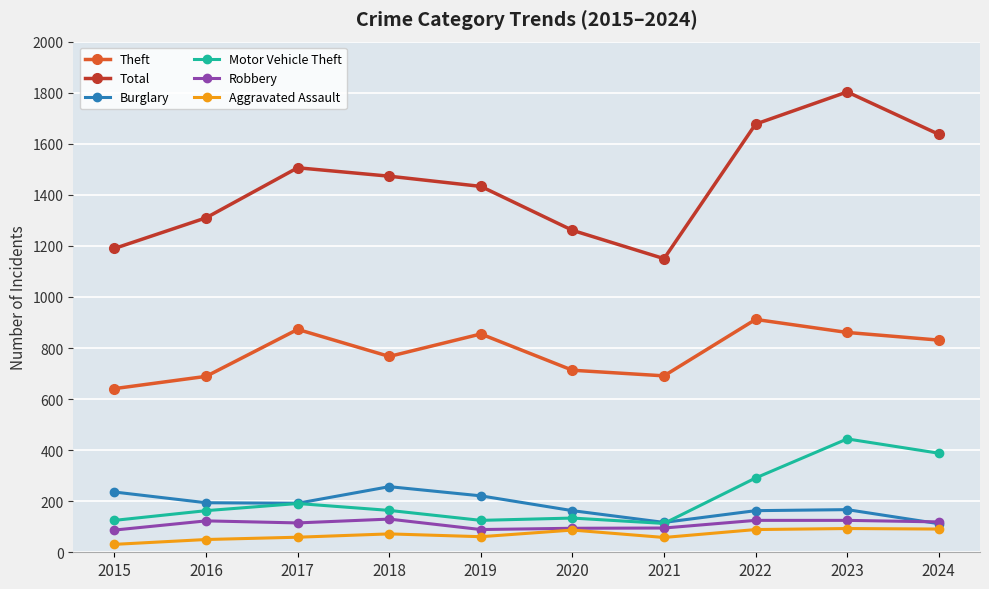

Is it true that Total equals 1261 at 2020?

True